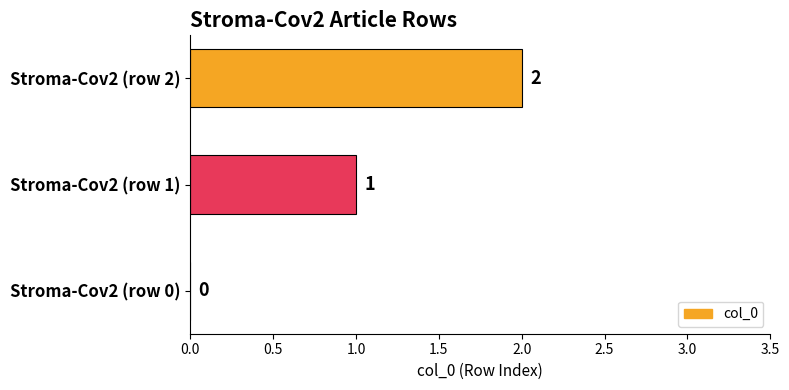

What is the change in value from Stroma-Cov2 (row 1) to Stroma-Cov2 (row 2)?

+1